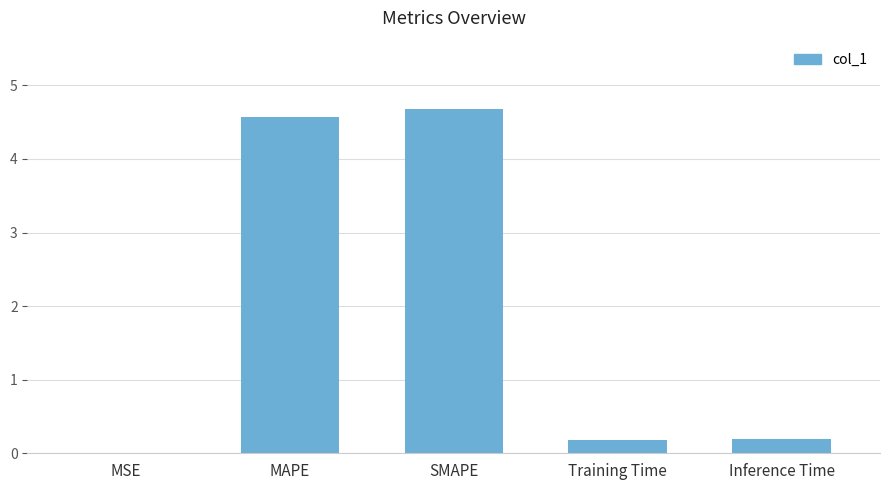

What is the maximum value shown in the chart?

4.7